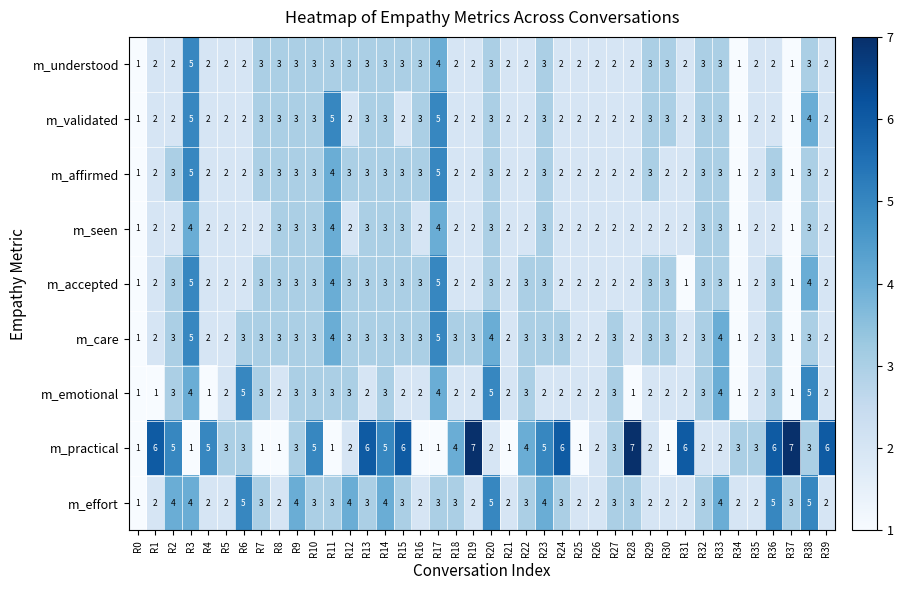

Which series has the widest spread of values?

m_practical